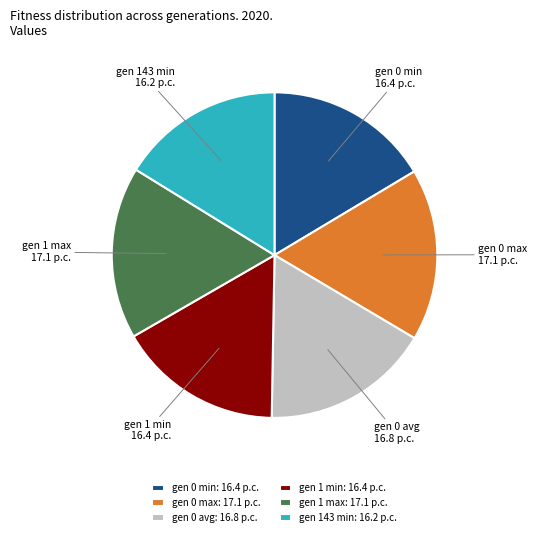

Is it true that gen 0 min is 29% of the pie?

False